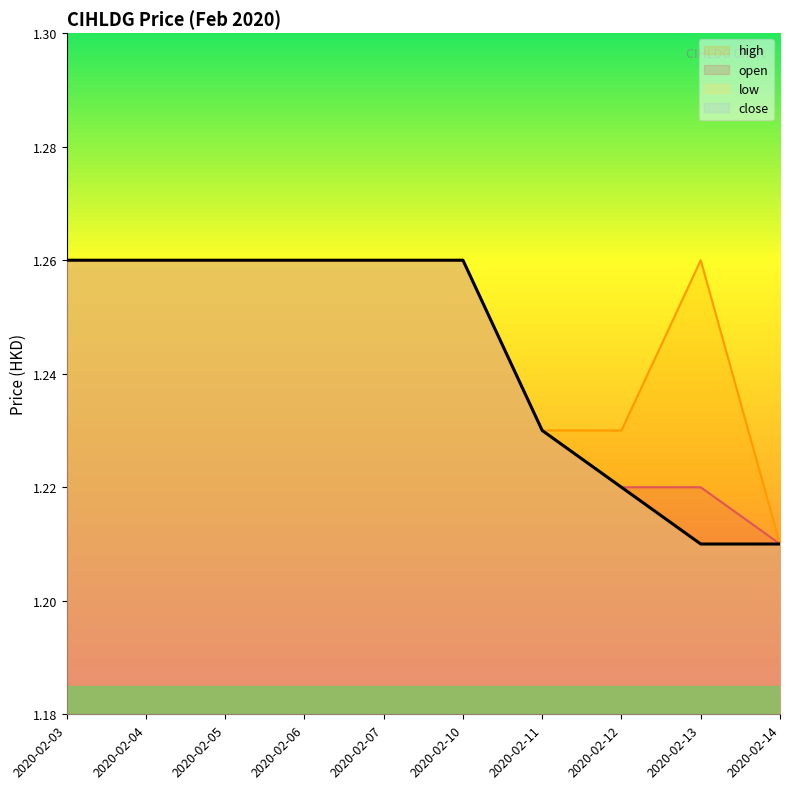

Which series changed the most between 2020-02-03 and 2020-02-06?

open